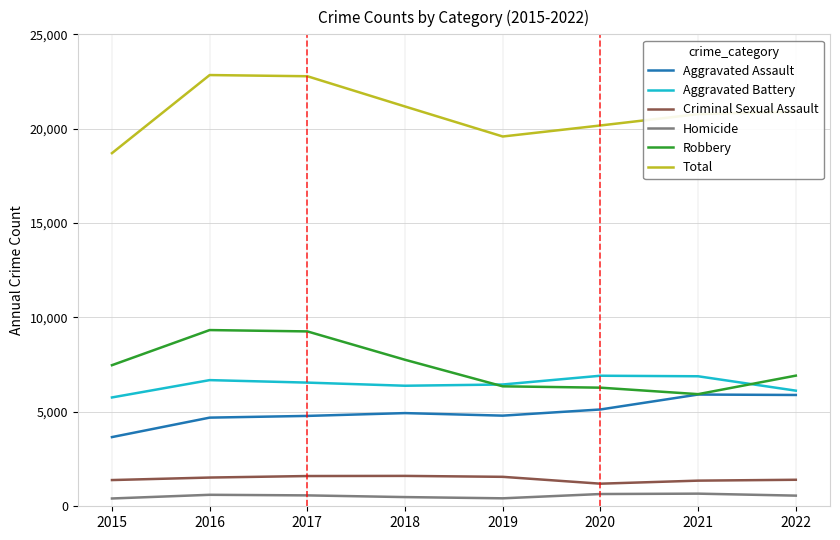

Which series has the largest total across all categories?

Total